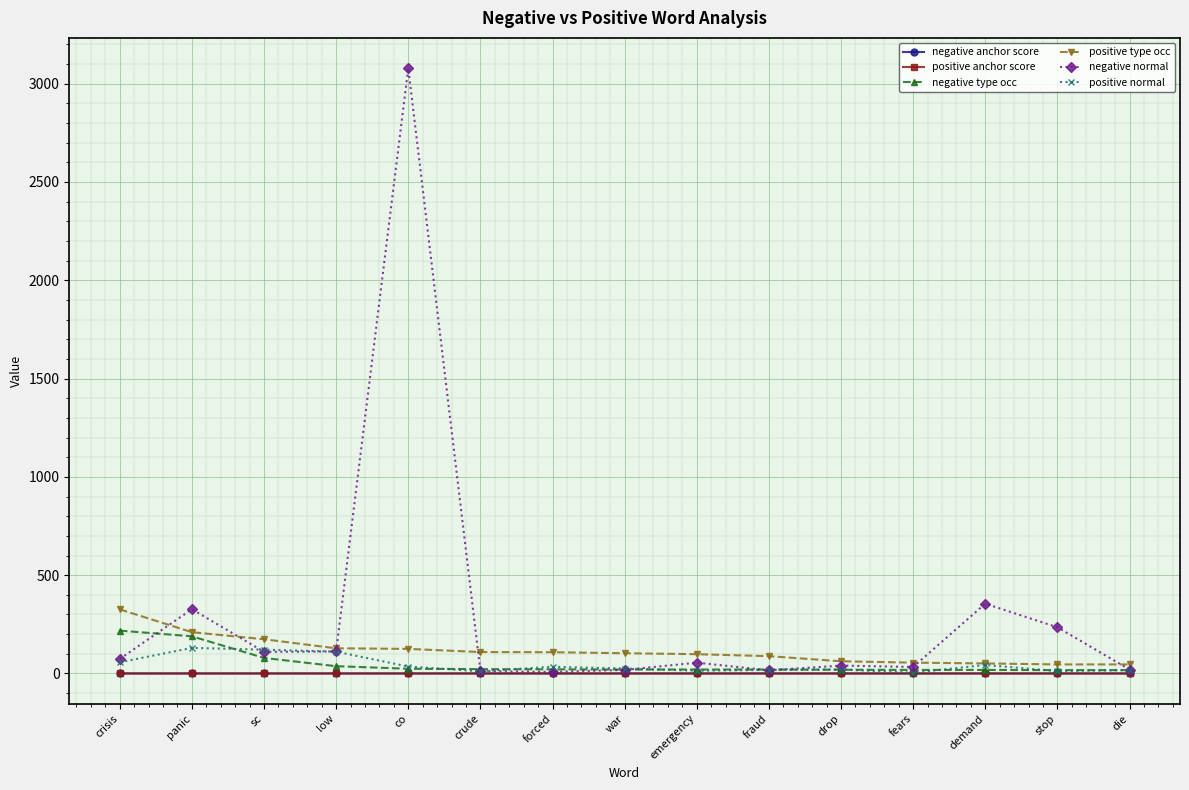

Which series has the largest total across all categories?

negative normal